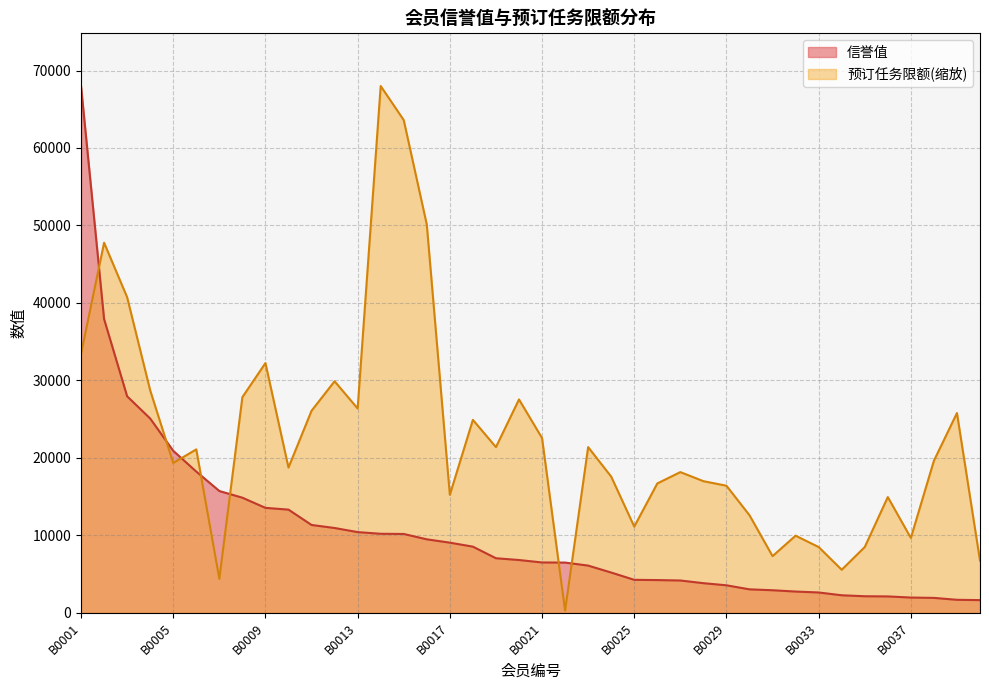

Is the value of 预订任务限额 at B0011 greater than the value of 信誉值 at B0037?

Yes